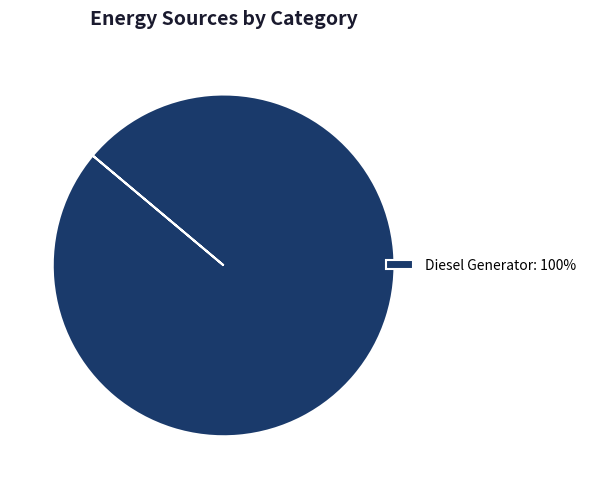

True or false: Diesel Generator: 100% accounts for 100% of the total.

True